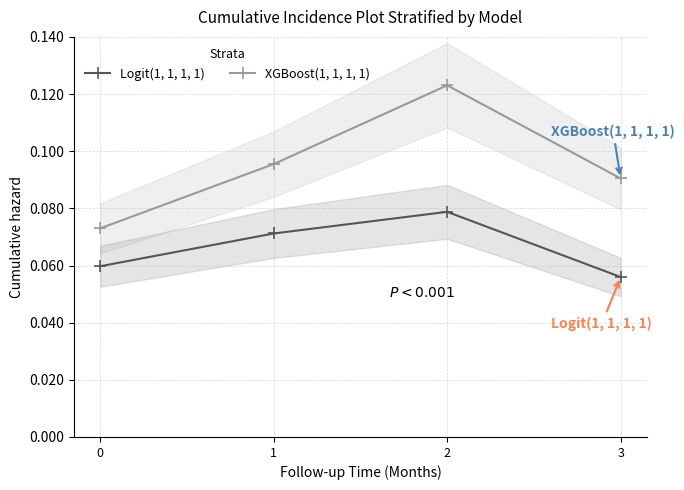

What is the sum of the XGBoost(1, 1, 1, 1) values at 3 and 0?

0.2